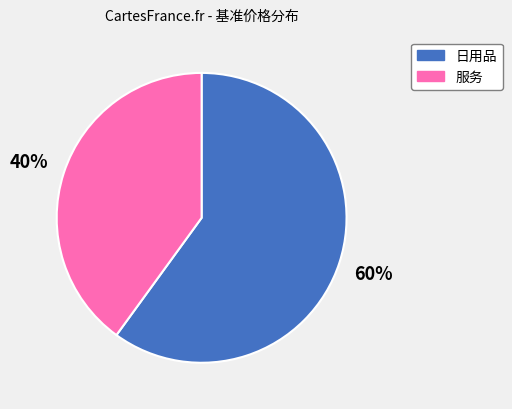

Between 日用品 and 服务, which is larger?

日用品